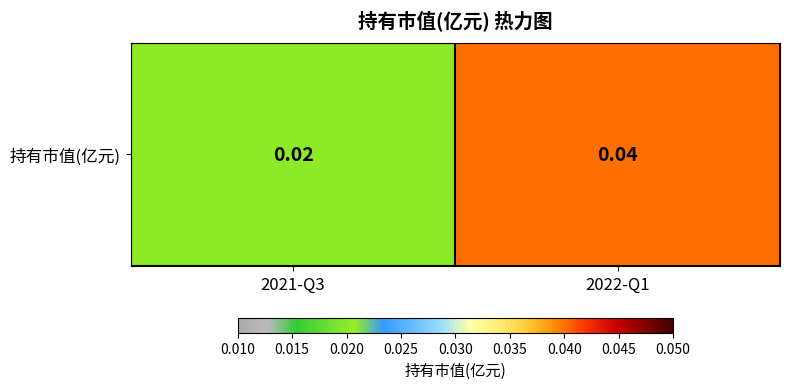

Rank the categories by value from highest to lowest.

2022-Q1, 2021-Q3